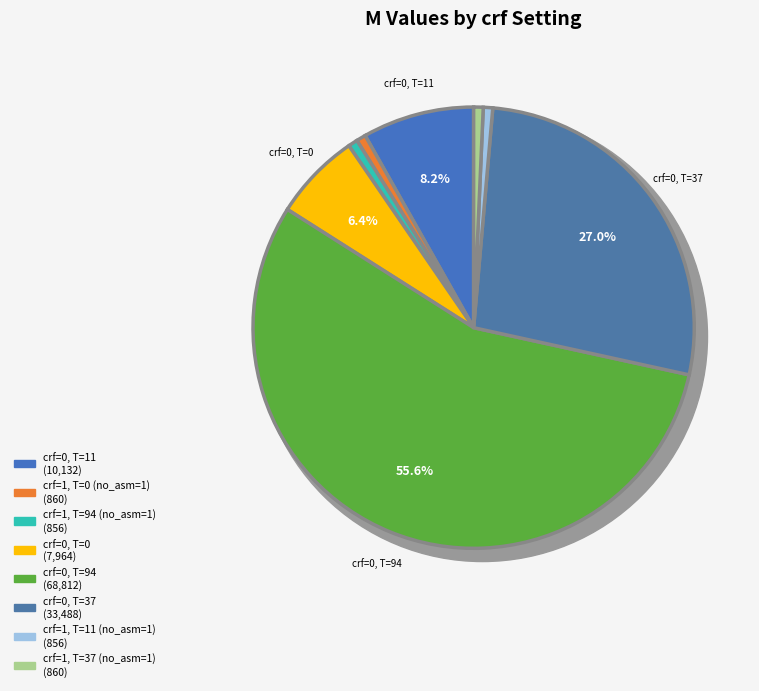

To the nearest percent, what percentage of the pie is crf=0 (M=7964)?

6%